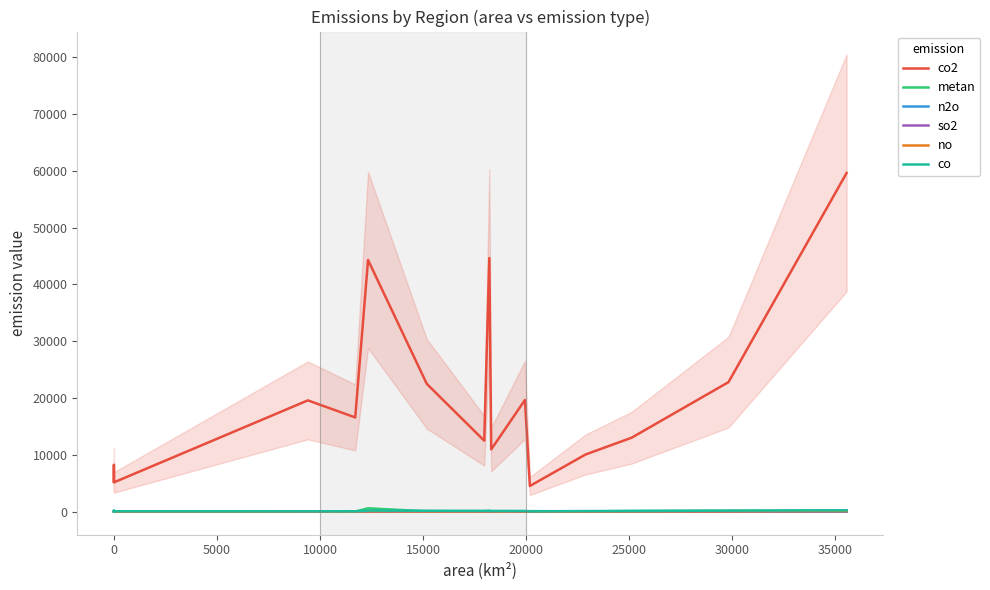

At how many categories does at least one series exceed 26872?

3